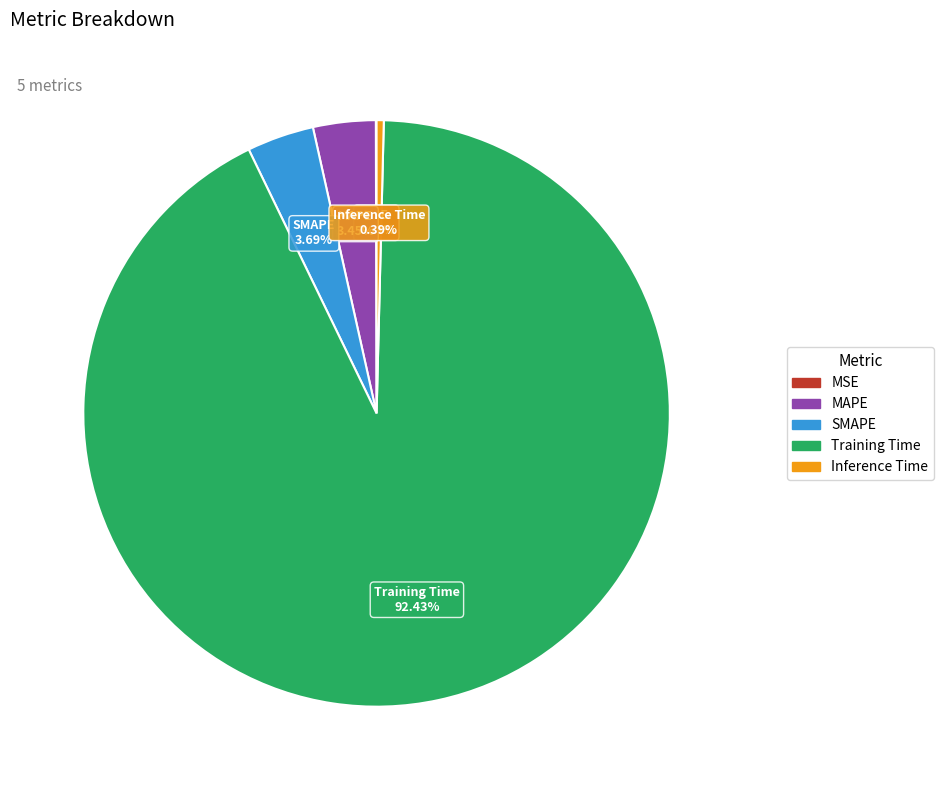

Which category accounts for the majority?

Training Time